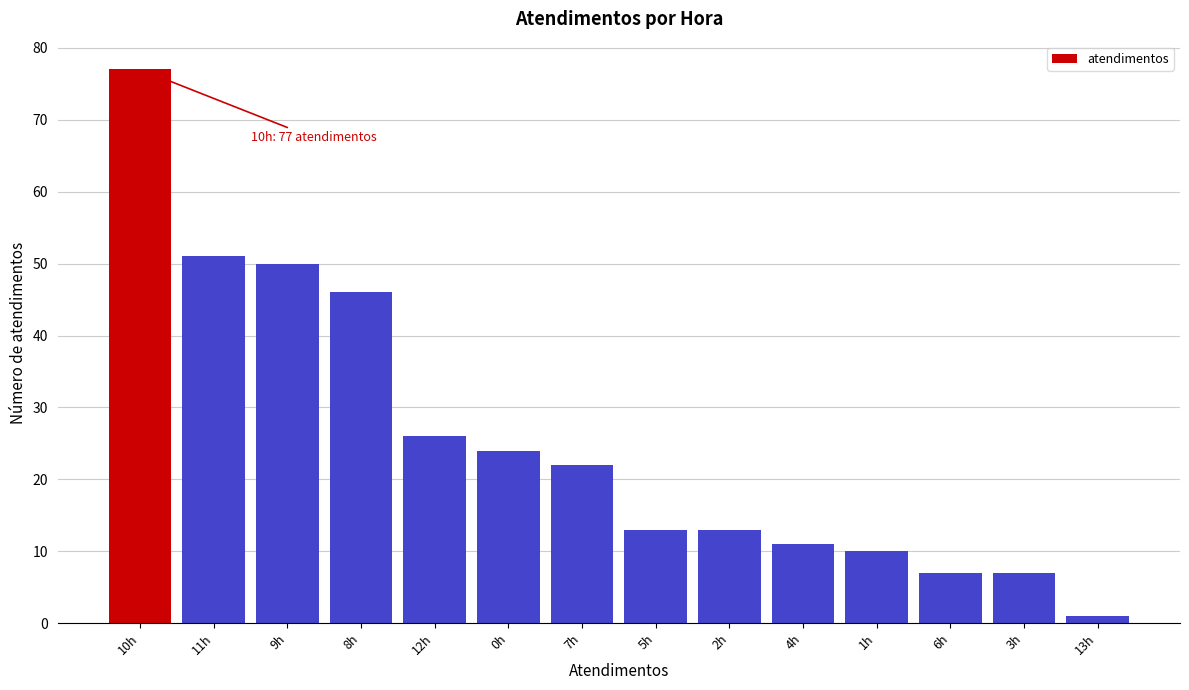

Reading left to right, transcribe all the data shown in this chart.

10h=77	11h=51	9h=50	8h=46	12h=26	0h=24	7h=22	5h=13	2h=13	4h=11	1h=10	6h=7	3h=7	13h=1